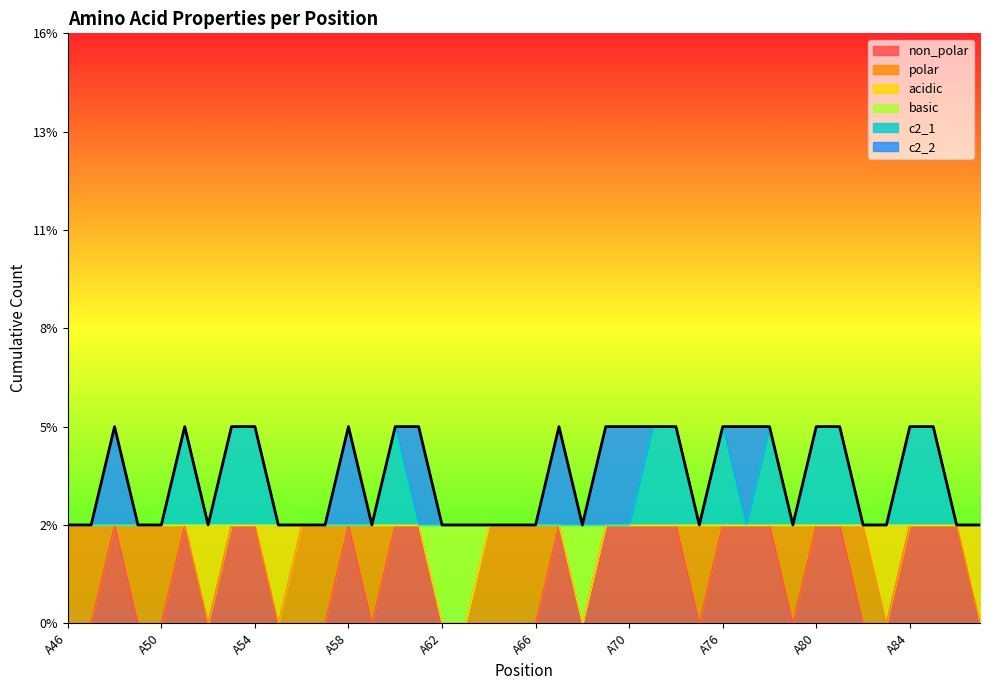

Which has a higher value, A47 or A69?

A69